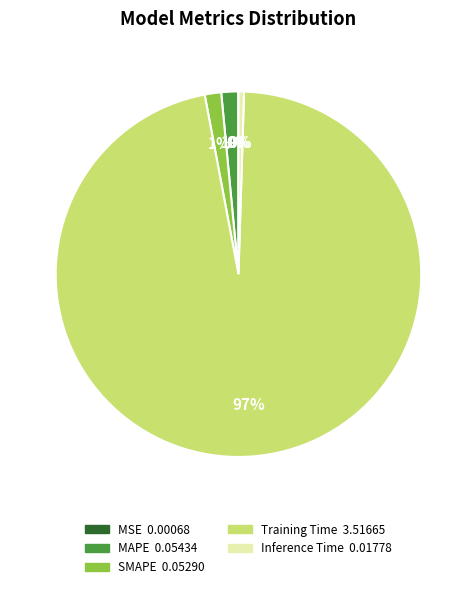

To the nearest percent, what is the difference between the SMAPE and Inference Time slice percentages?

1%